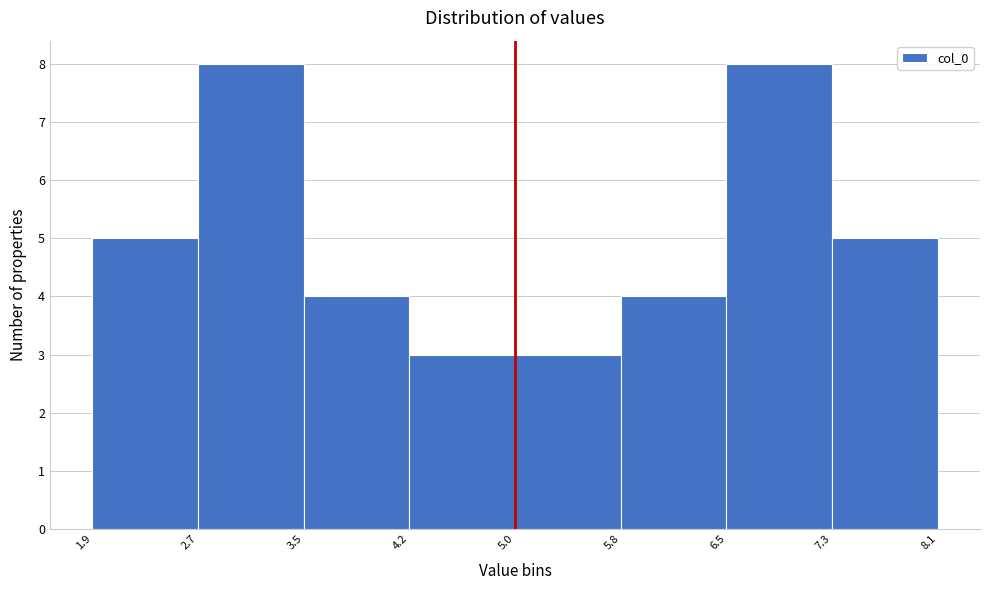

What is the height of the bar covering 5.0 to 5.8 on the x-axis? The values are not printed on the chart, so give them approximately, as read against the axis.

3